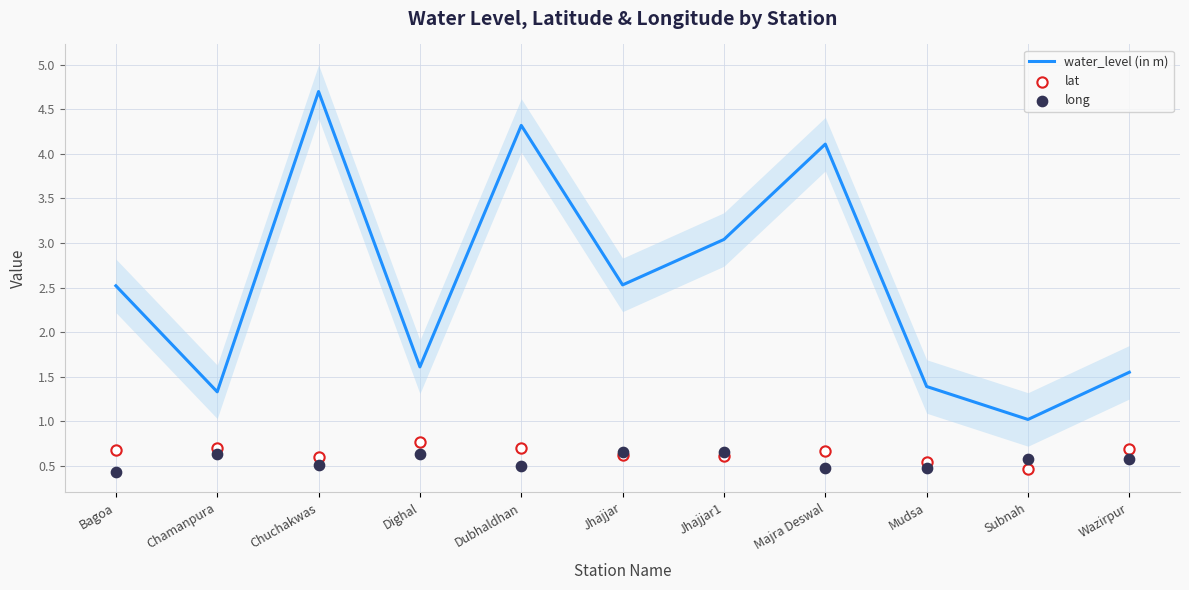

What are all the series names shown in the legend?

water_level (in m), lat, long